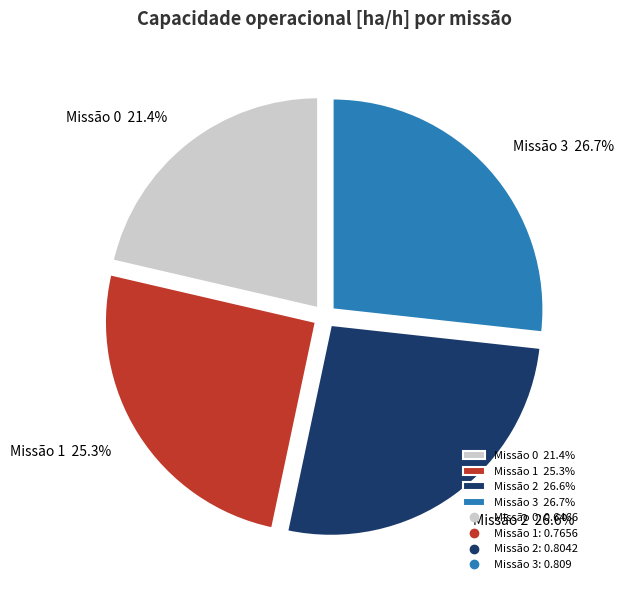

Does any single category account for the majority?

No